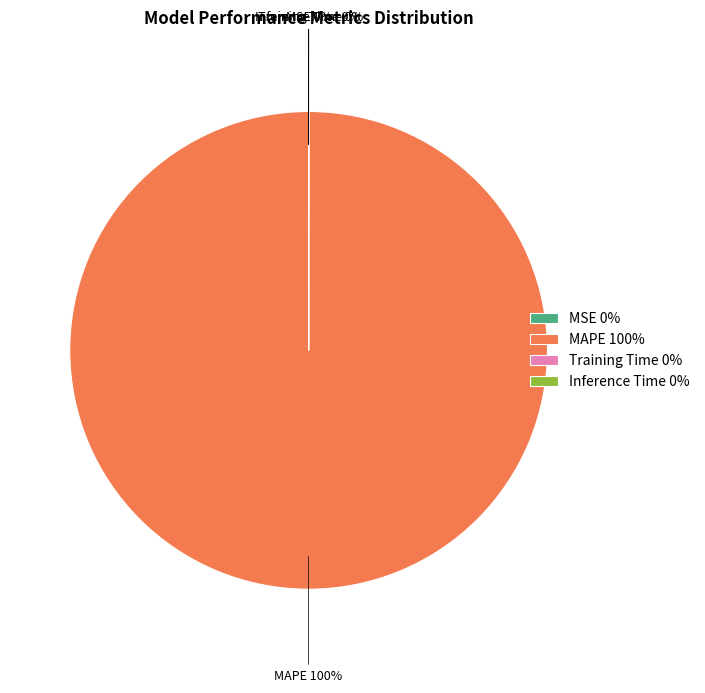

Is MAPE the majority of the pie?

Yes